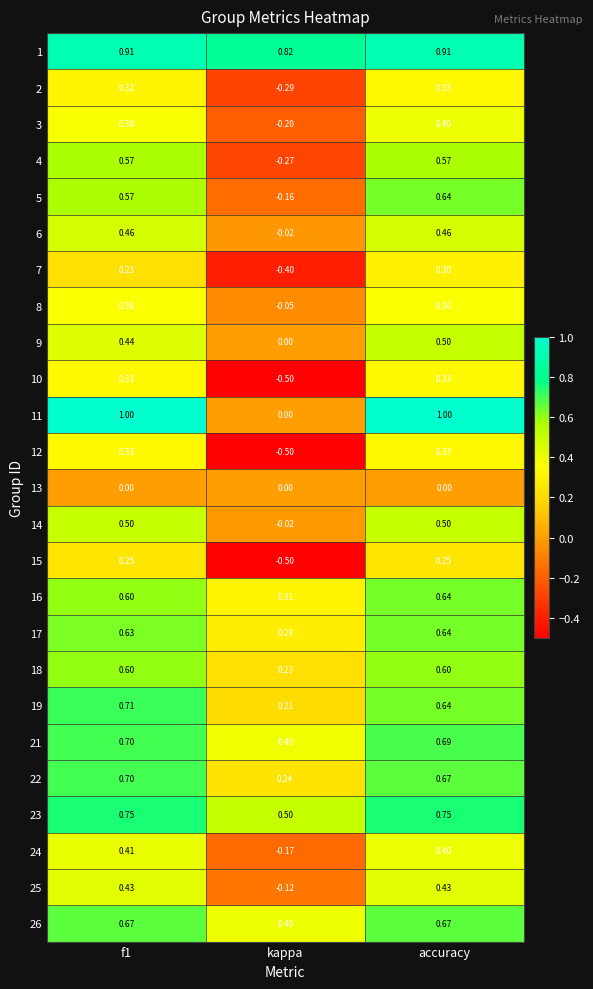

Which category has the lowest value across all series?

kappa